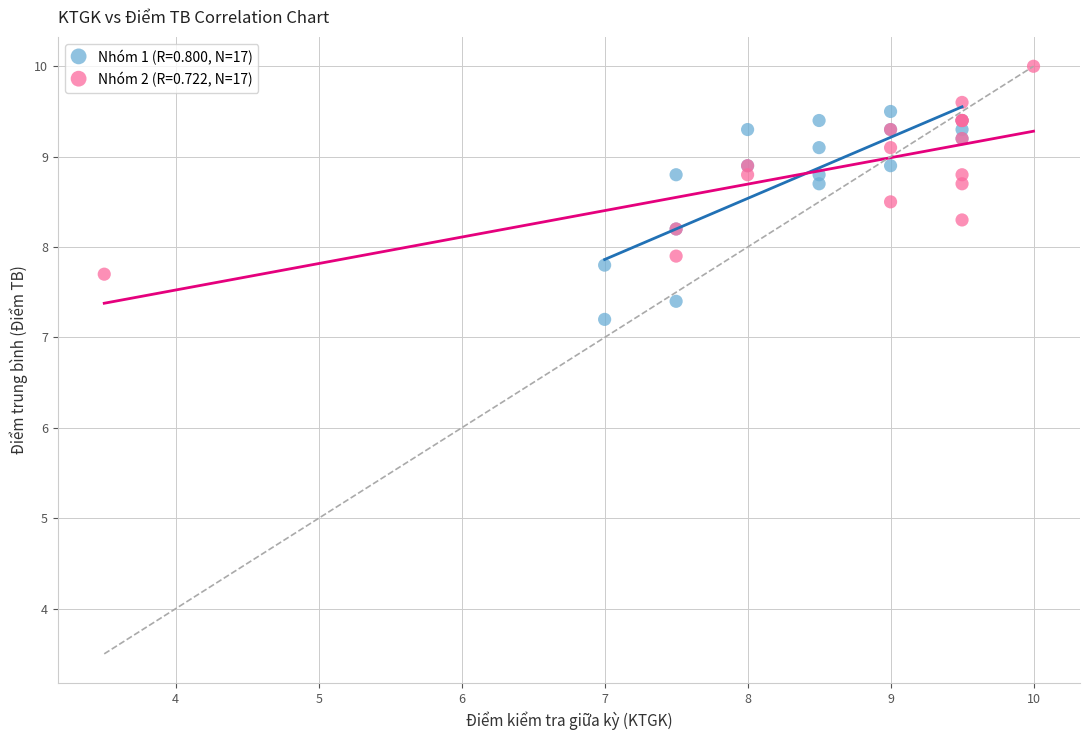

Which series reaches the minimum Y coordinate?

Nhóm 1 (R=0.800, N=17)